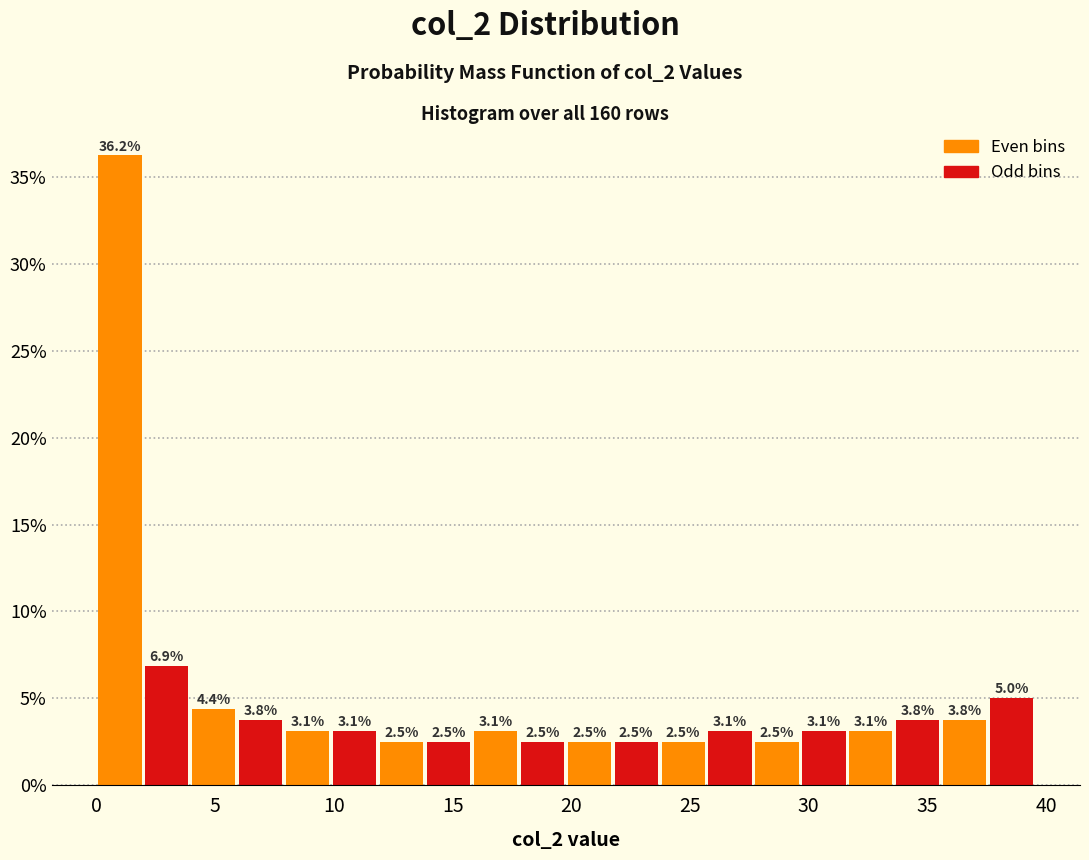

Around what value on the x-axis is the tallest bar? Give the approximate position of its centre, as read against the axis.

1.0